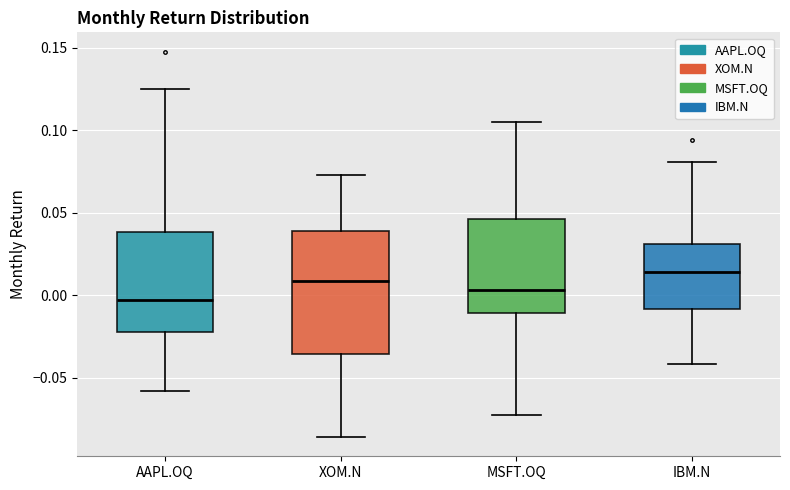

Reading left to right, read every box against the y-axis: the position of its median line, the range the box covers, and the ends of its whiskers. The values are not printed on the chart, so give them approximately, as read against the axis.

AAPL.OQ: median -0.005, box -0.020 to 0.040, whiskers -0.060 to 0.125
XOM.N: median 0.010, box -0.035 to 0.040, whiskers -0.085 to 0.075
MSFT.OQ: median 0.005, box -0.010 to 0.045, whiskers -0.075 to 0.105
IBM.N: median 0.015, box -0.010 to 0.030, whiskers -0.040 to 0.080